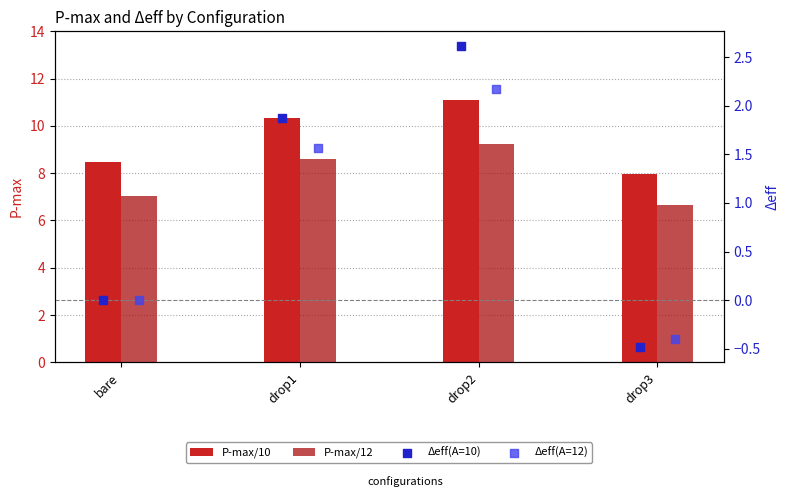

What are all the series names shown in the legend?

P-max/10, P-max/12, Δeff(A=10), Δeff(A=12)